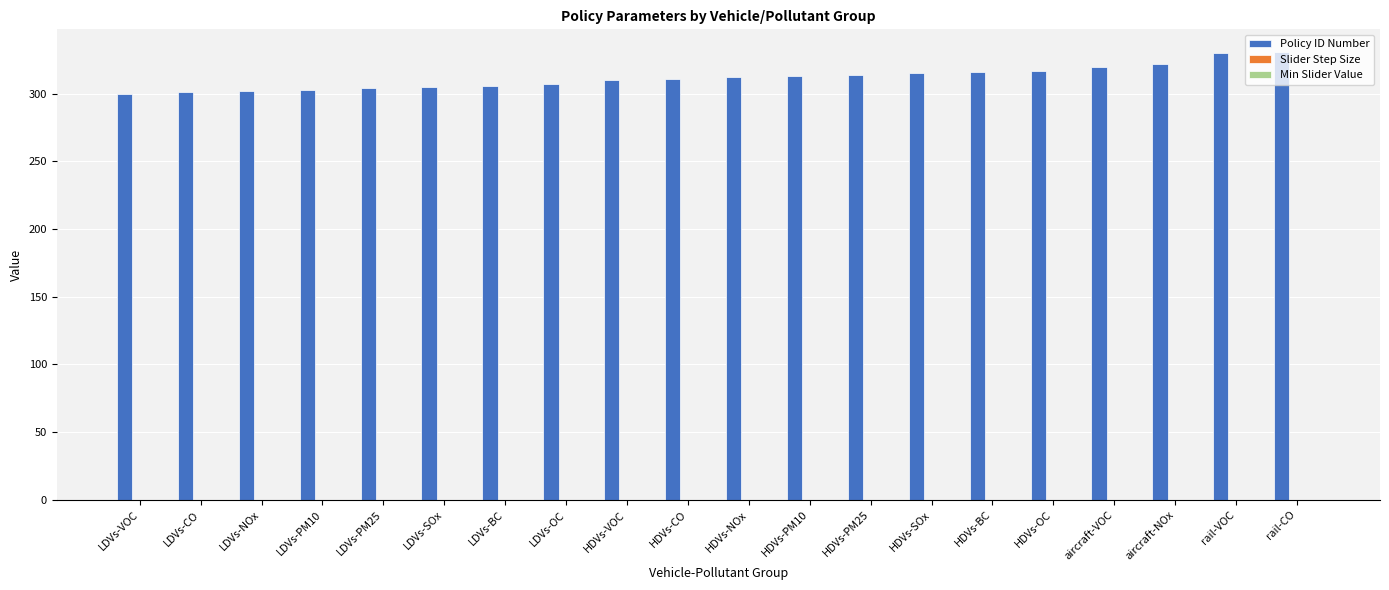

What is the sum of all Policy ID Number values?

6239.0